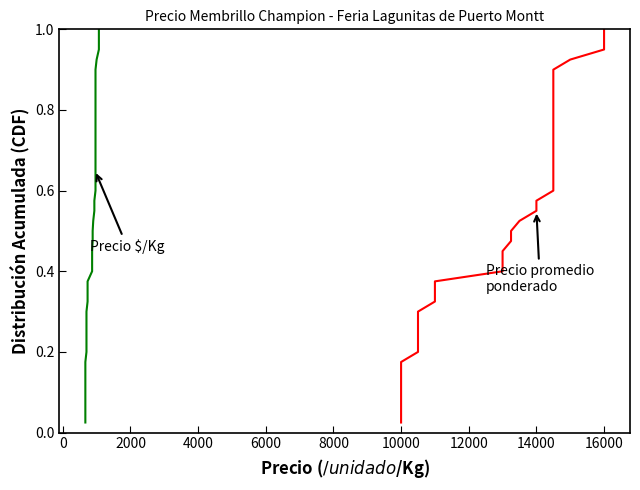

True or false: Precio promedio ponderado has a value of 0.1 at 18.

False